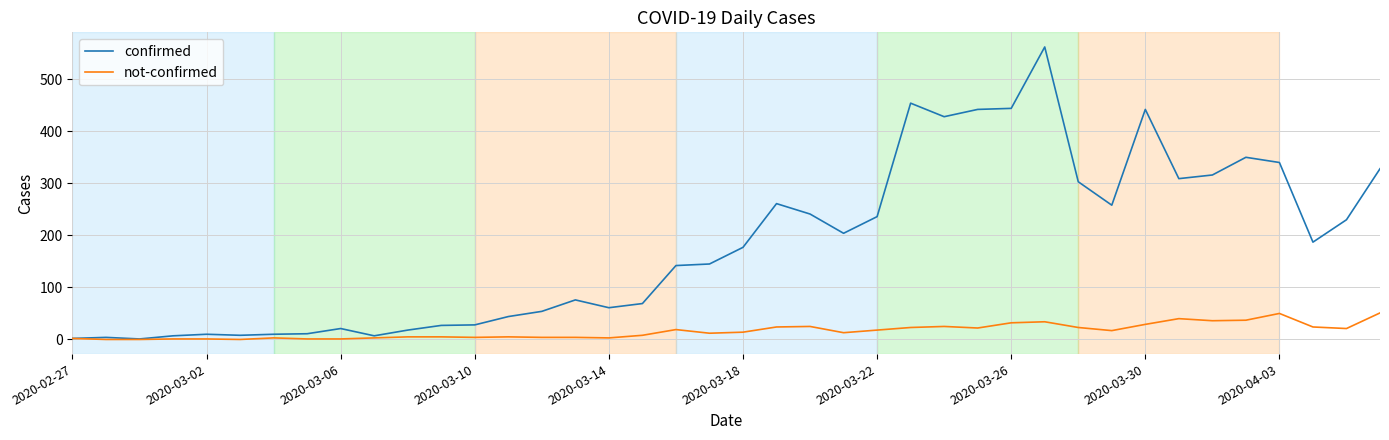

Which series has the widest spread of values?

confirmed